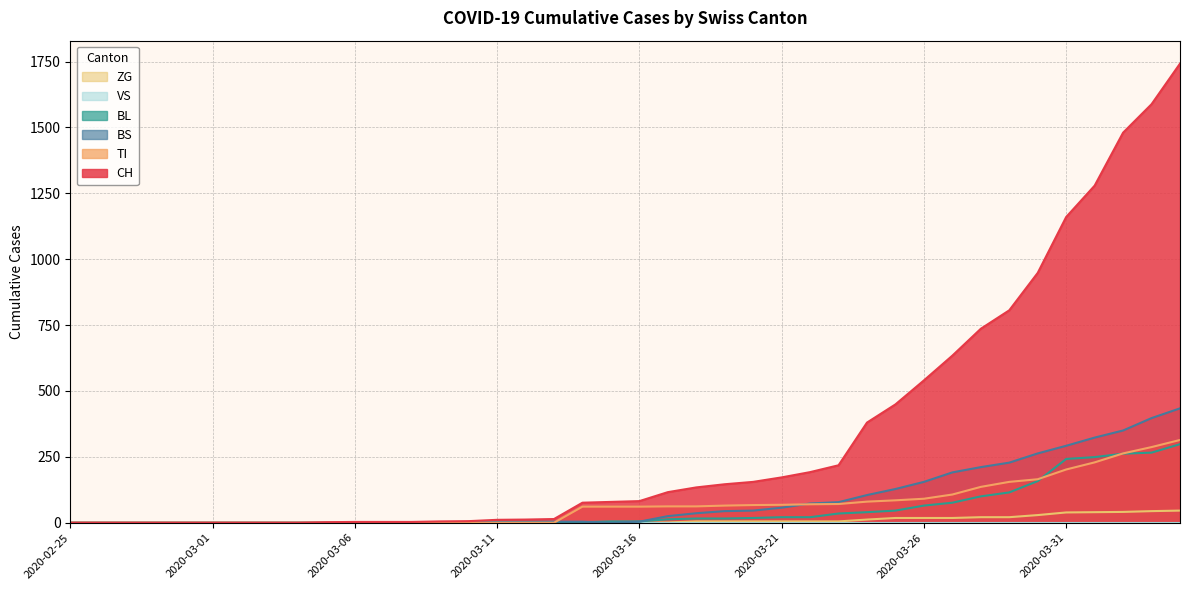

What is the label of the 27th point from the right?

2020-03-09